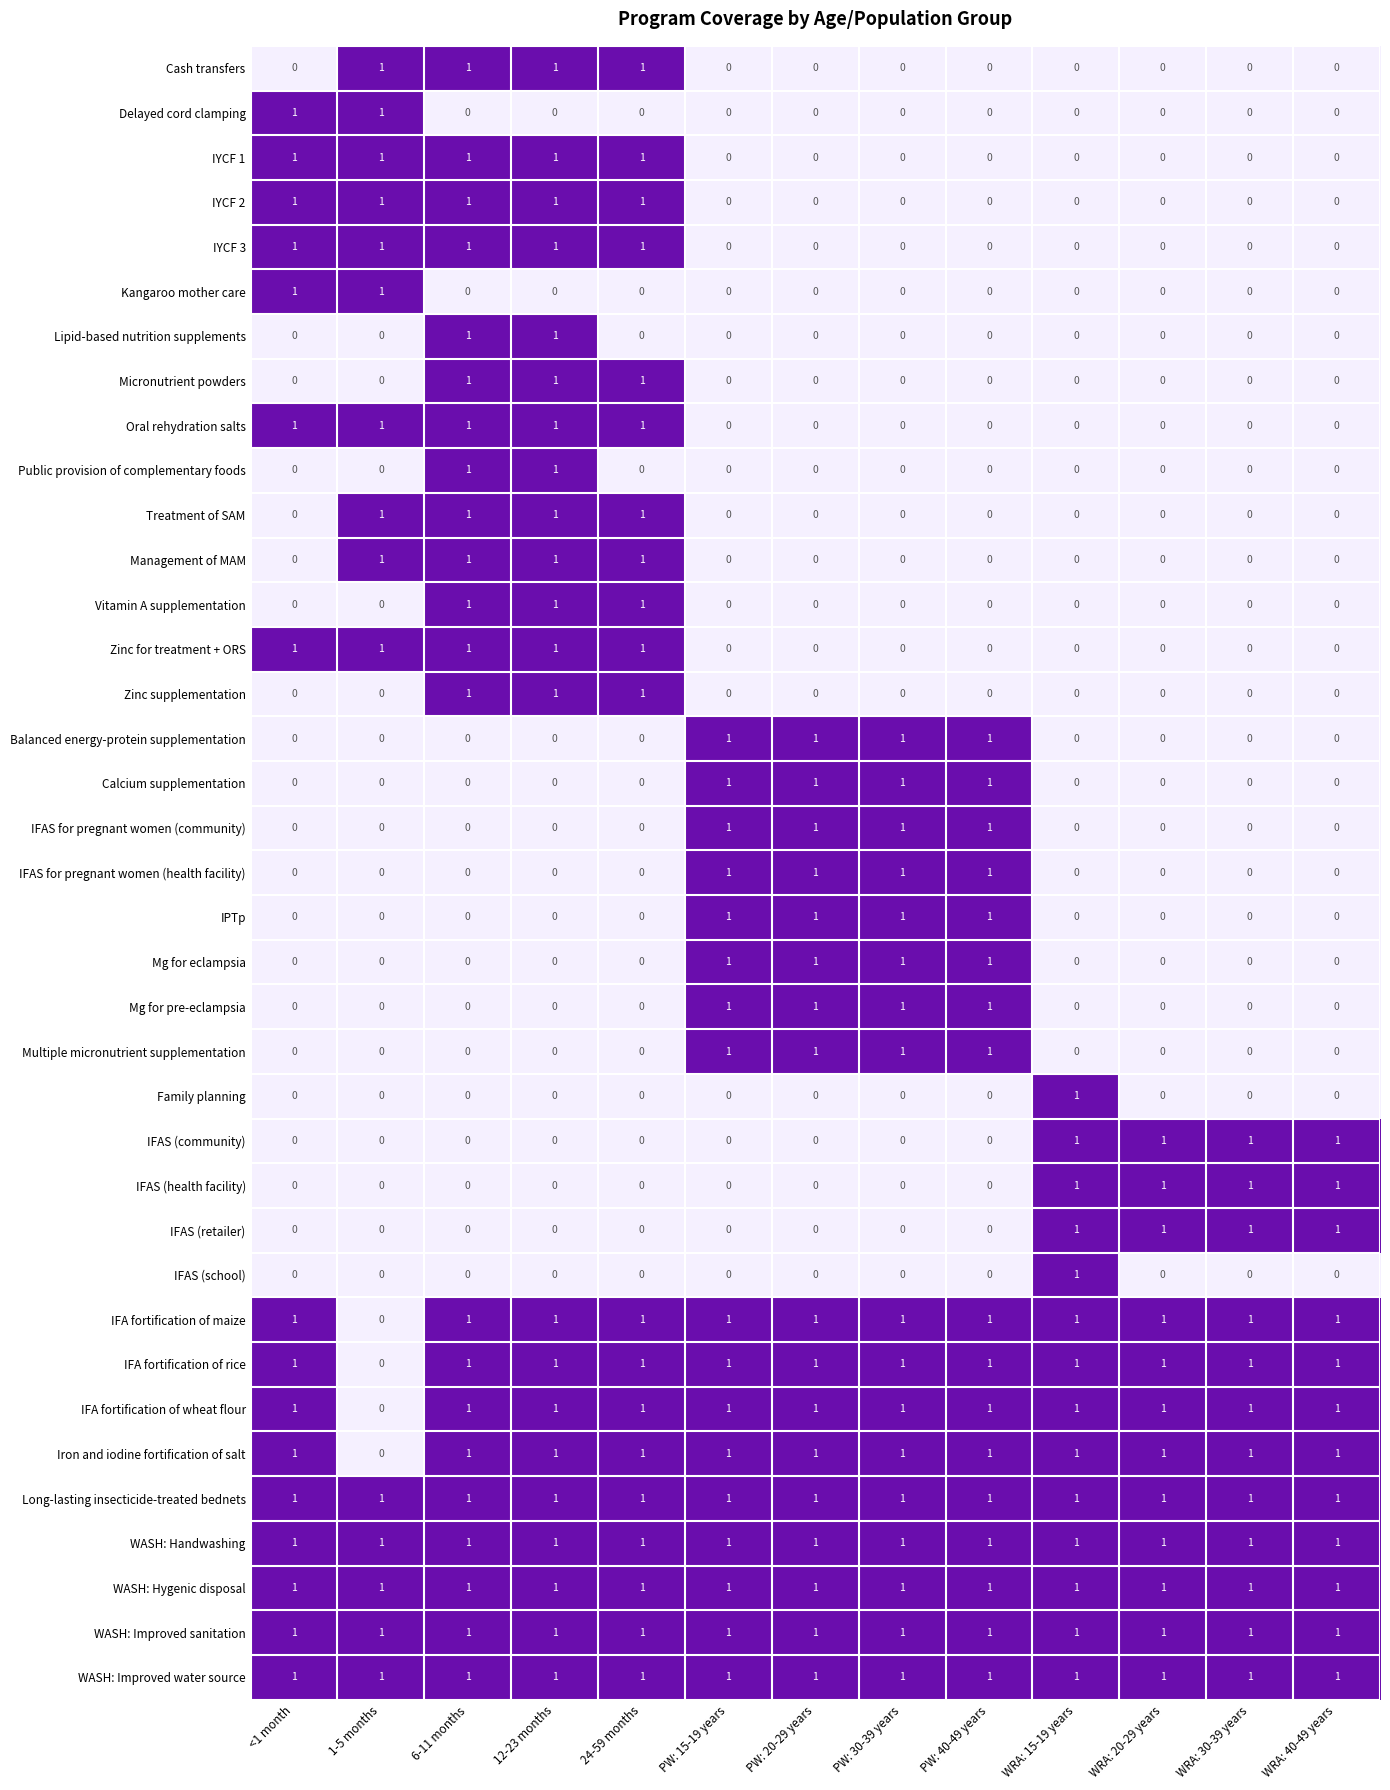

True or false: Public provision of complementary foods has a value of 0 at 1-5 months.

True